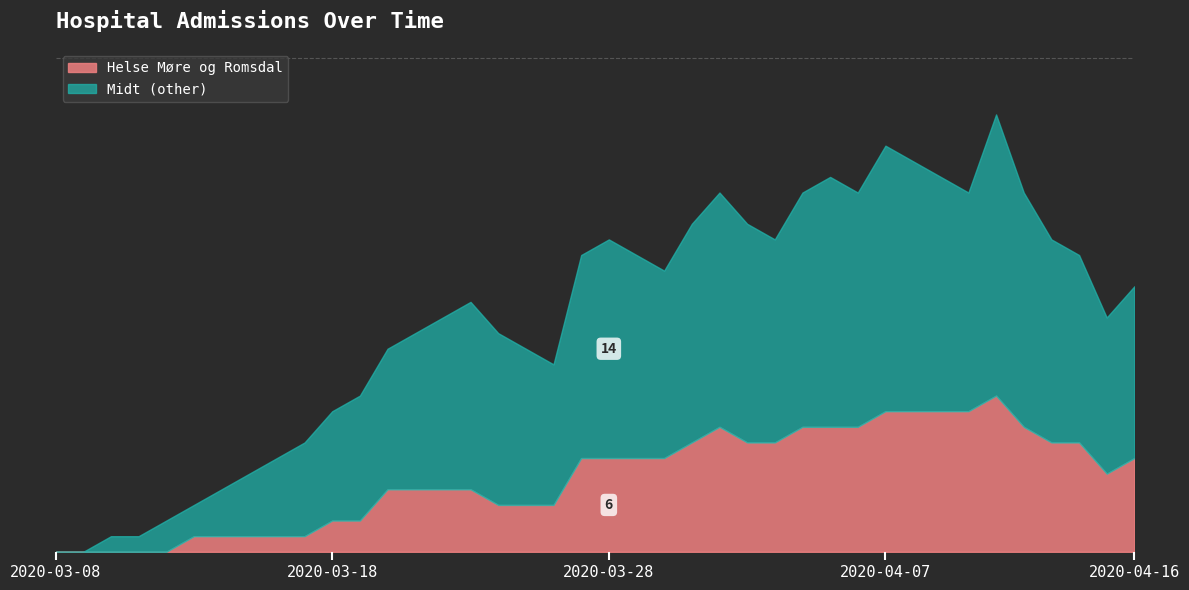

At which label does Helse Møre og Romsdal reach its peak?

2020-04-11